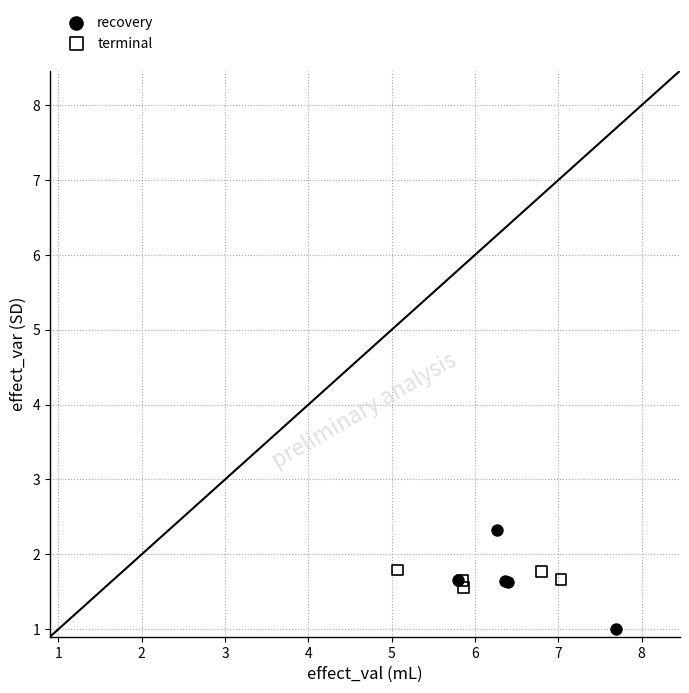

Which series reaches the maximum Y coordinate?

recovery